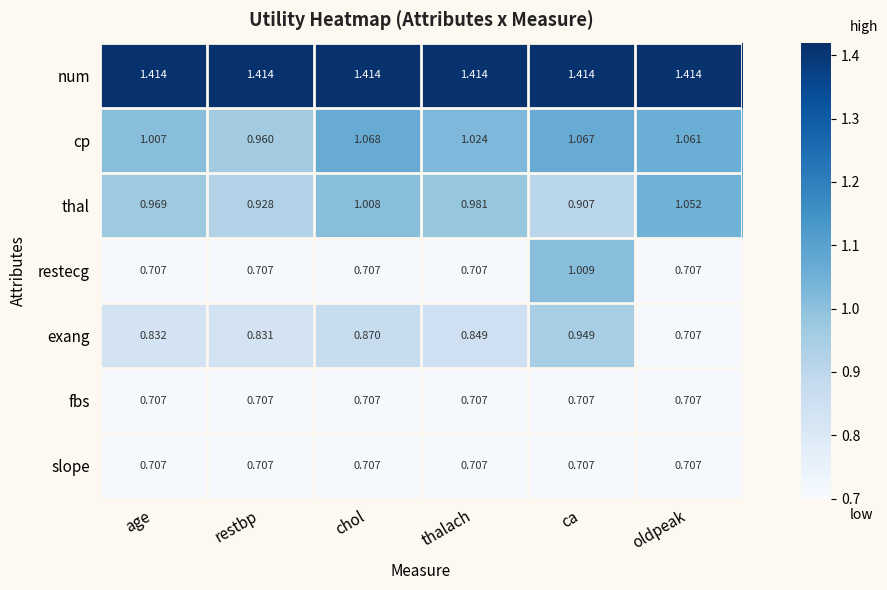

List the labels in order of exang value, smallest first.

oldpeak, restbp, age, thalach, chol, ca